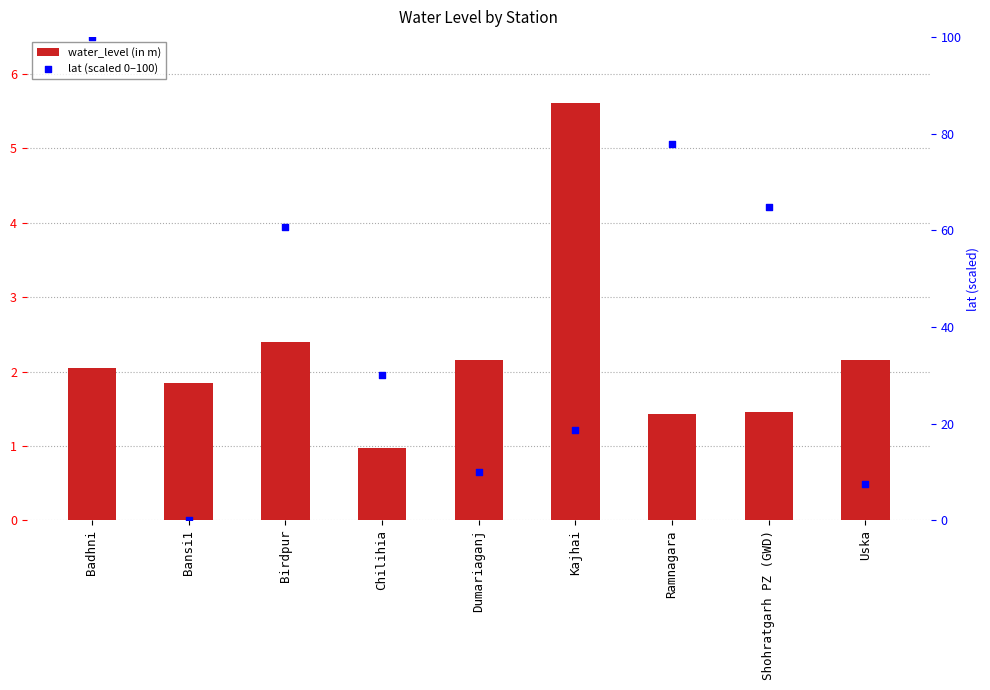

Is the value of water_level (in m) at Dumariaganj greater than the value of lat (scaled 0–100) at Uska?

No